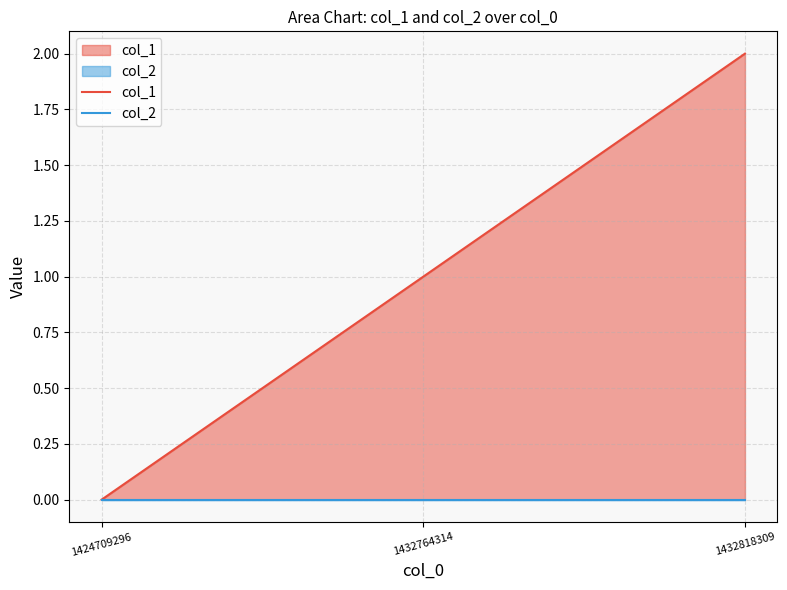

Is the value of col_1 at 1432764314 greater than the value of col_2 at 1432818309?

Yes